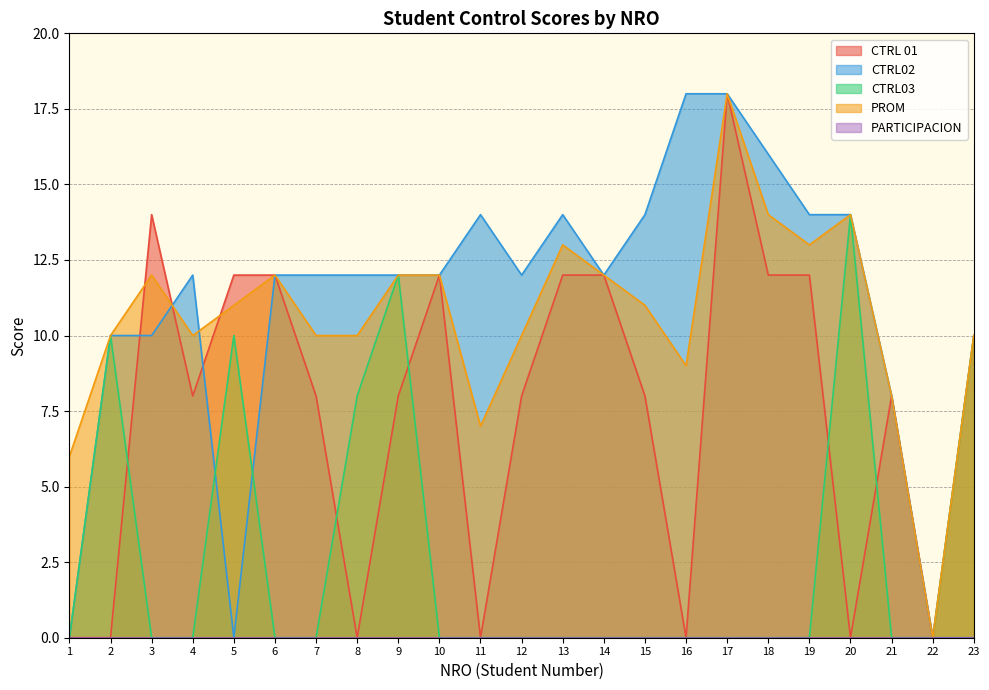

Does the chart display data point markers on the line(s)?

No